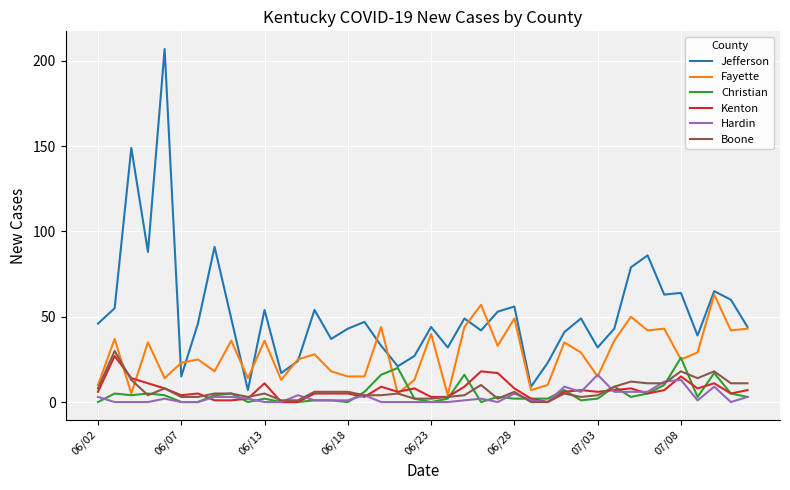

Which series has the largest total across all categories?

Jefferson